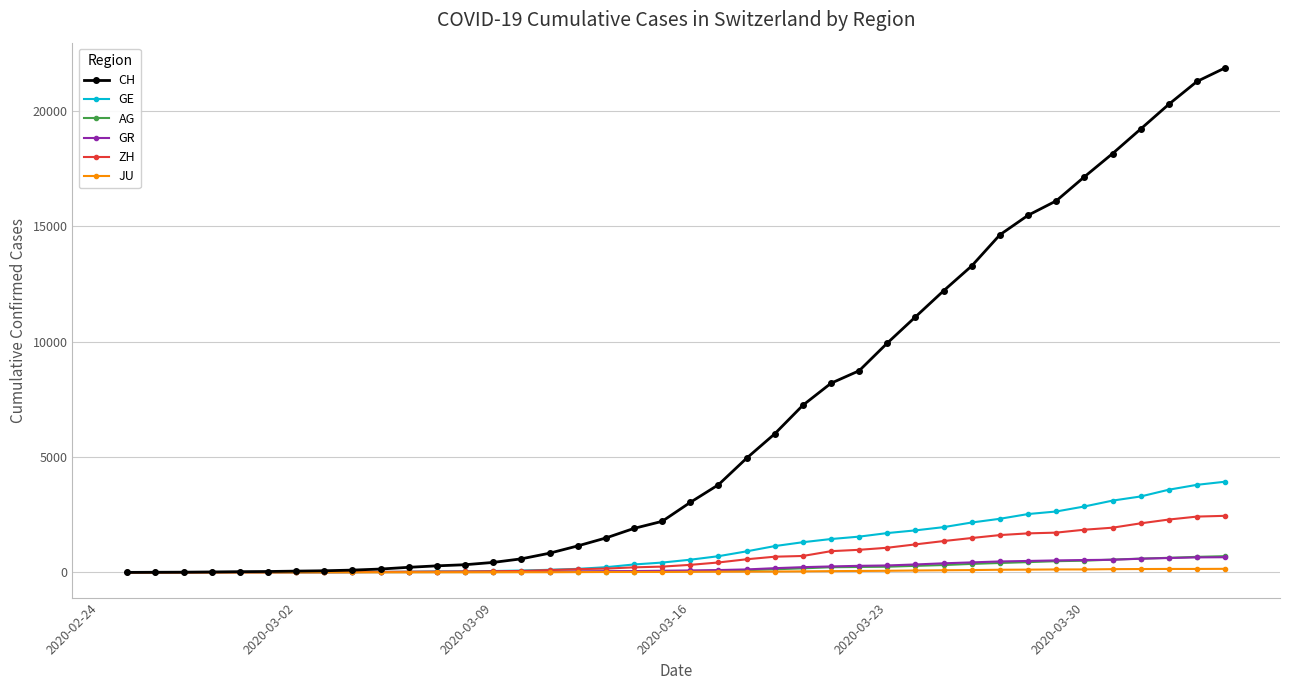

Which series has the largest total across all categories?

CH